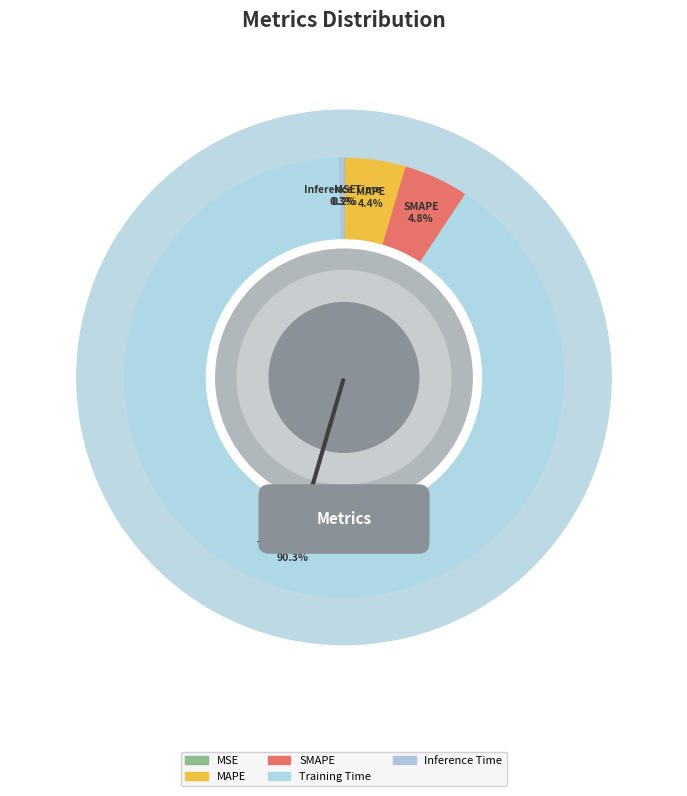

What is the majority slice?

Training Time